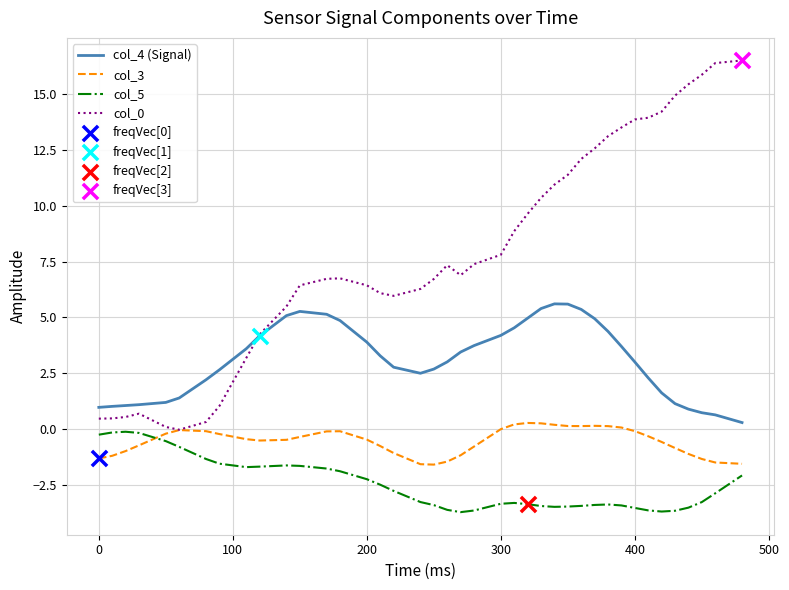

True or false: col_4 (Signal) and col_5 intersect in this chart.

False